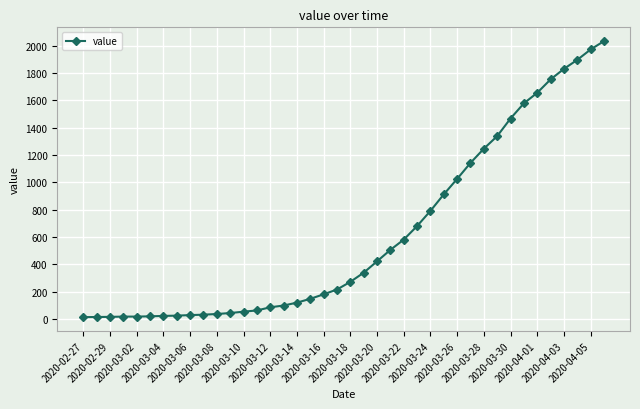

What is the difference between the maximum and minimum values?

2019